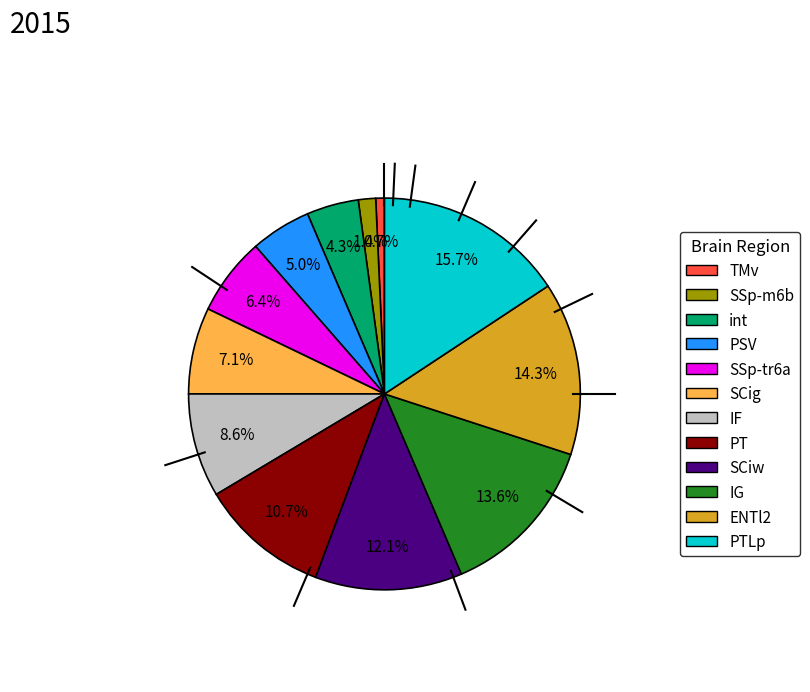

Is there any slice that represents more than half of the pie?

No